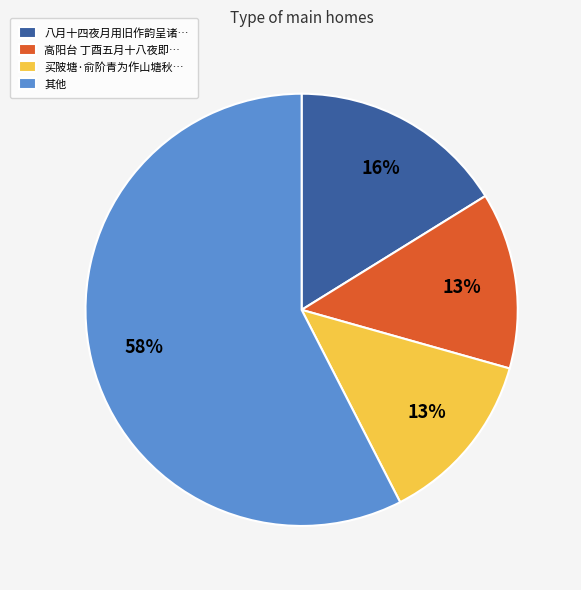

What percentage is the 高阳台 丁酉五月十八夜即… slice, to the nearest percent?

13%